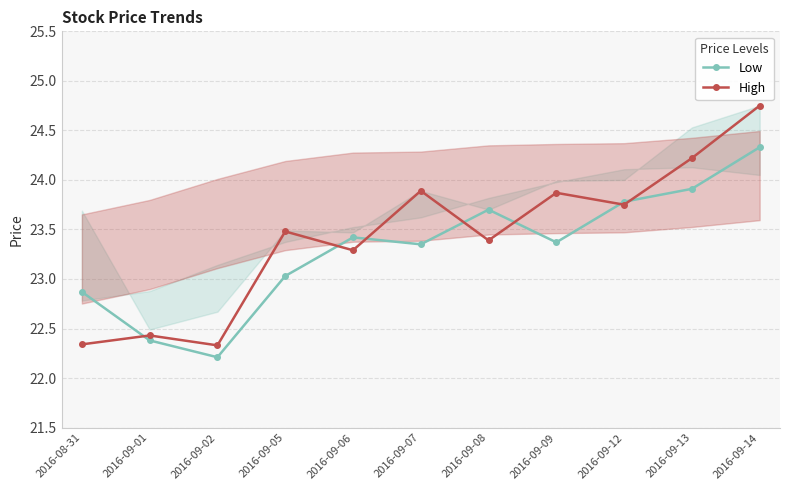

How many lines are shown in the chart?

2